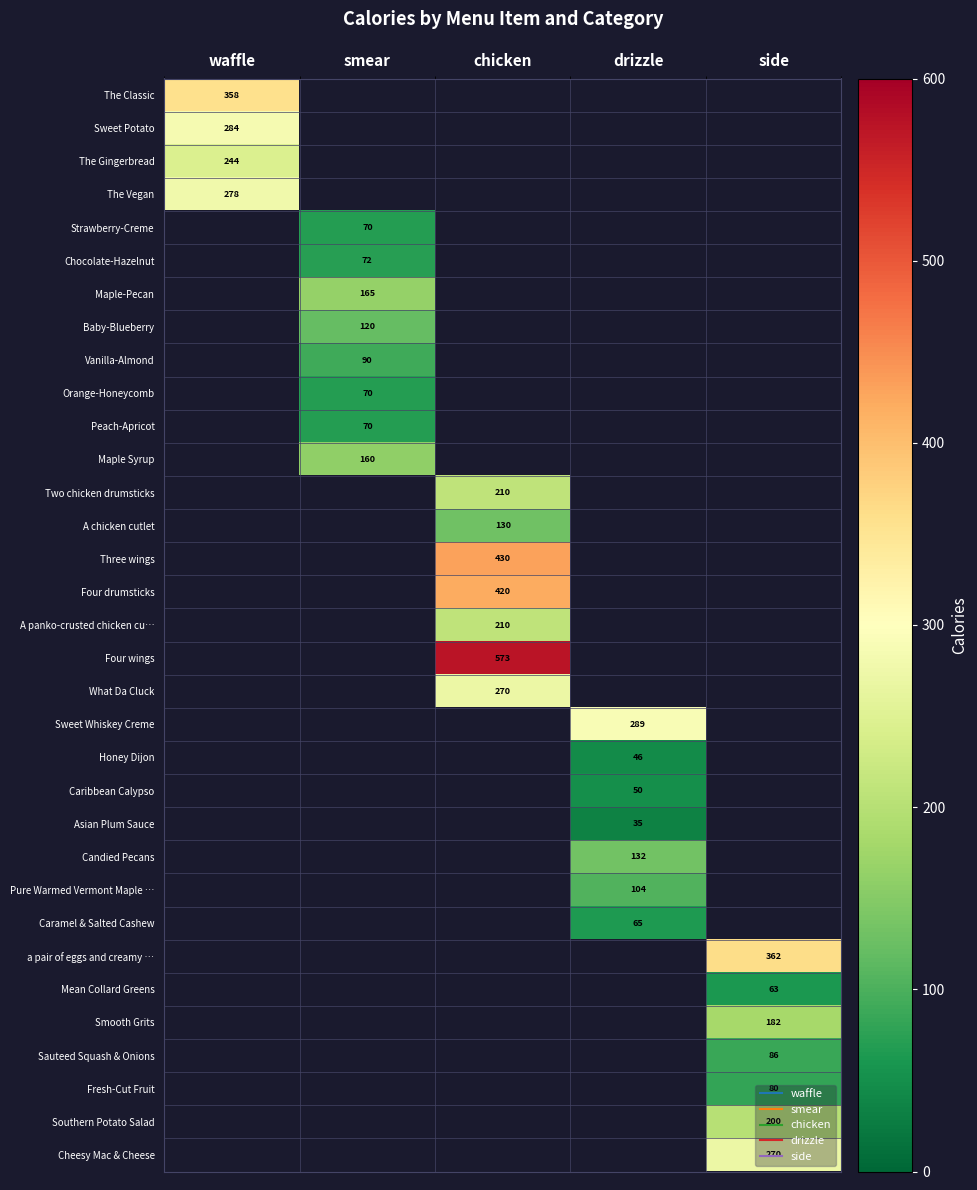

Between side and waffle, which is larger?

waffle